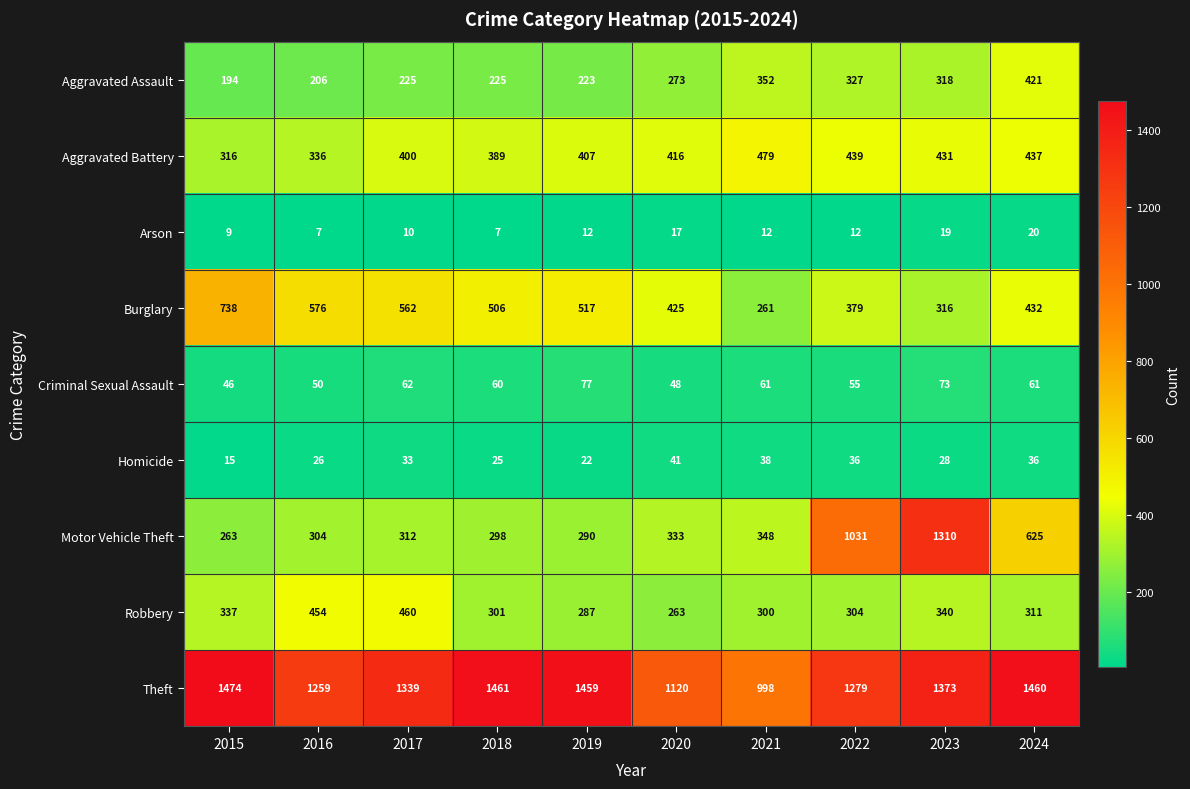

At which label is Aggravated Battery closest to 397?

2017